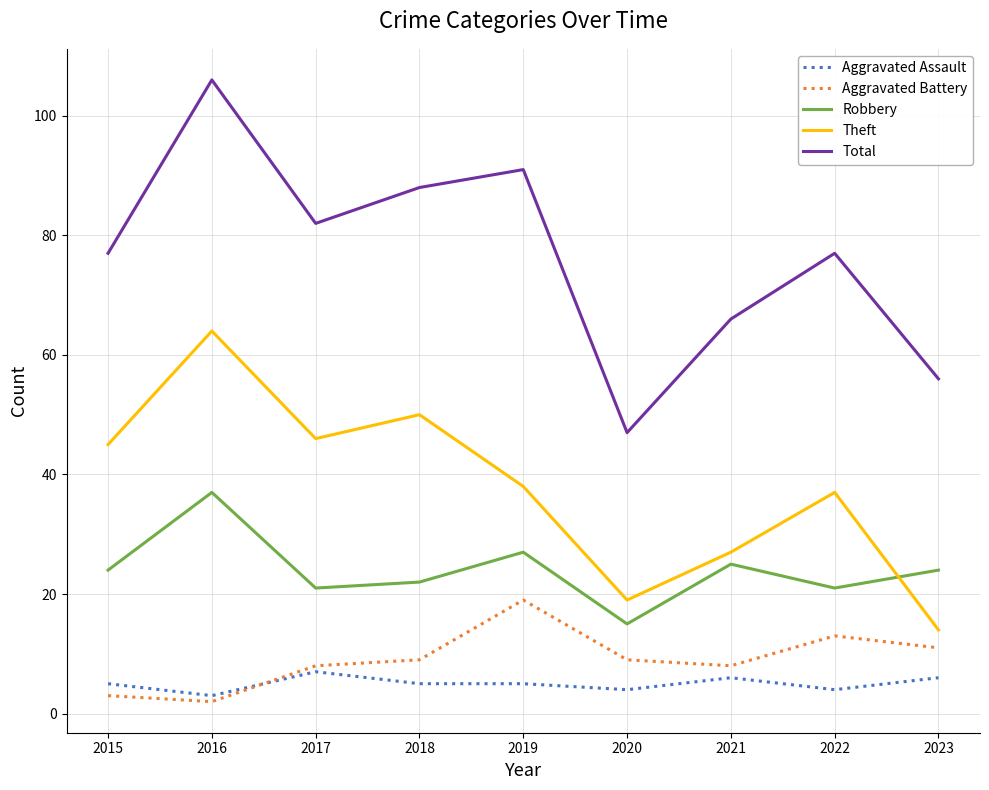

Rank the series by their maximum value, from lowest to highest.

Aggravated Assault, Aggravated Battery, Robbery, Theft, Total